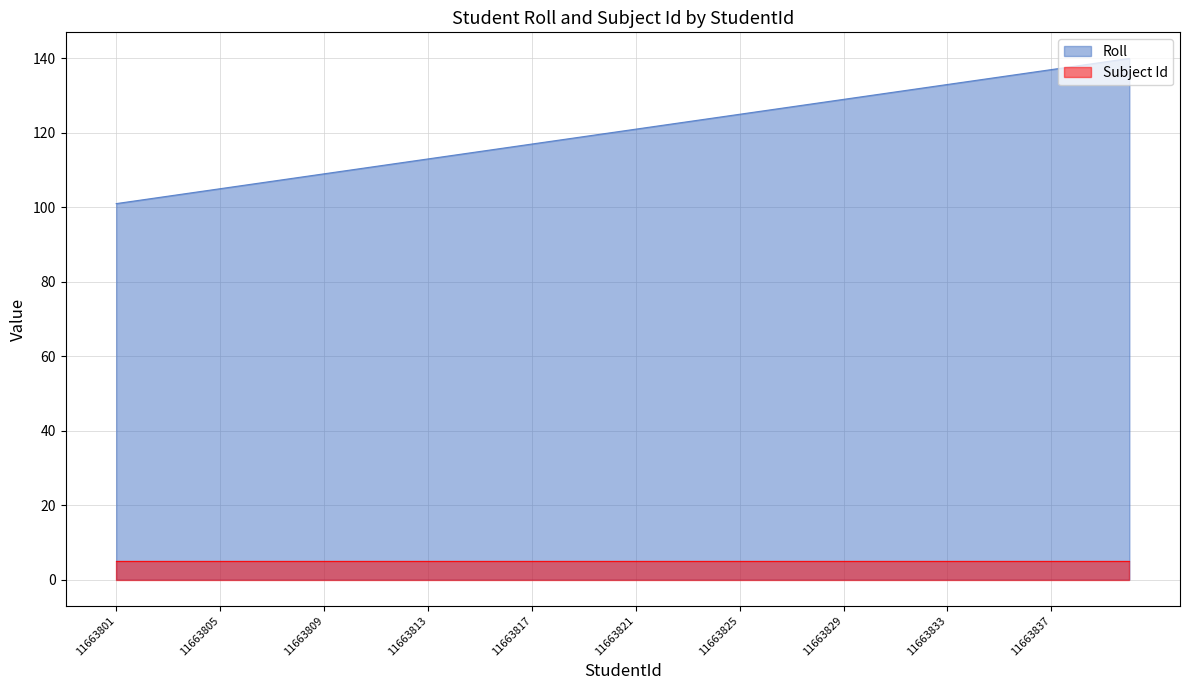

What is the average value?

120